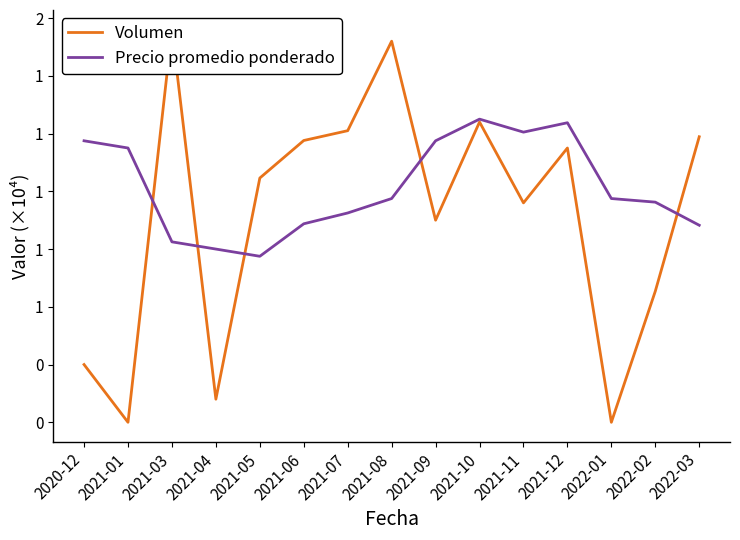

What is the average value of the Volumen series?

9123